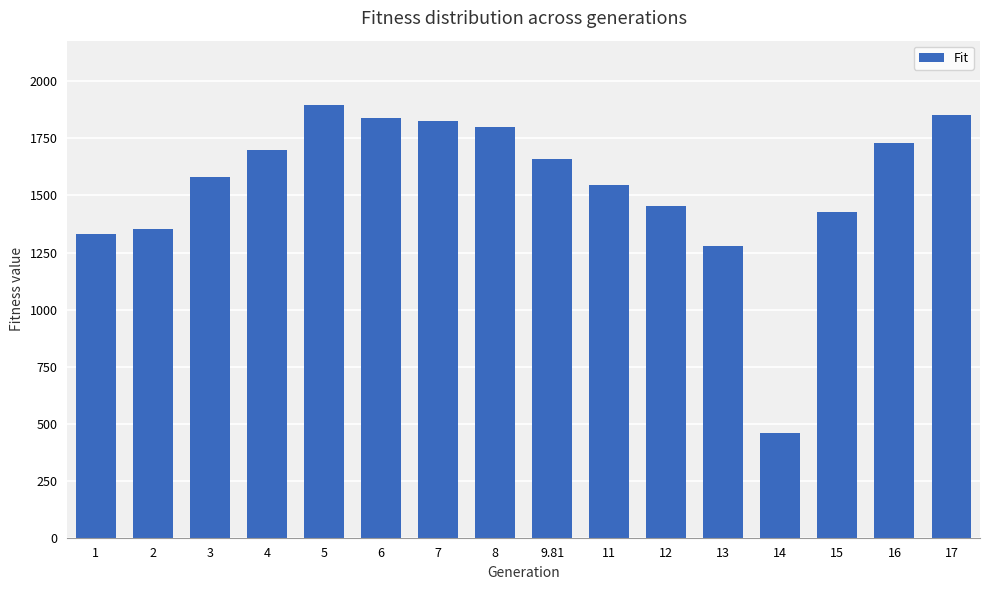

The value at 14 is 460.3. True or false?

True